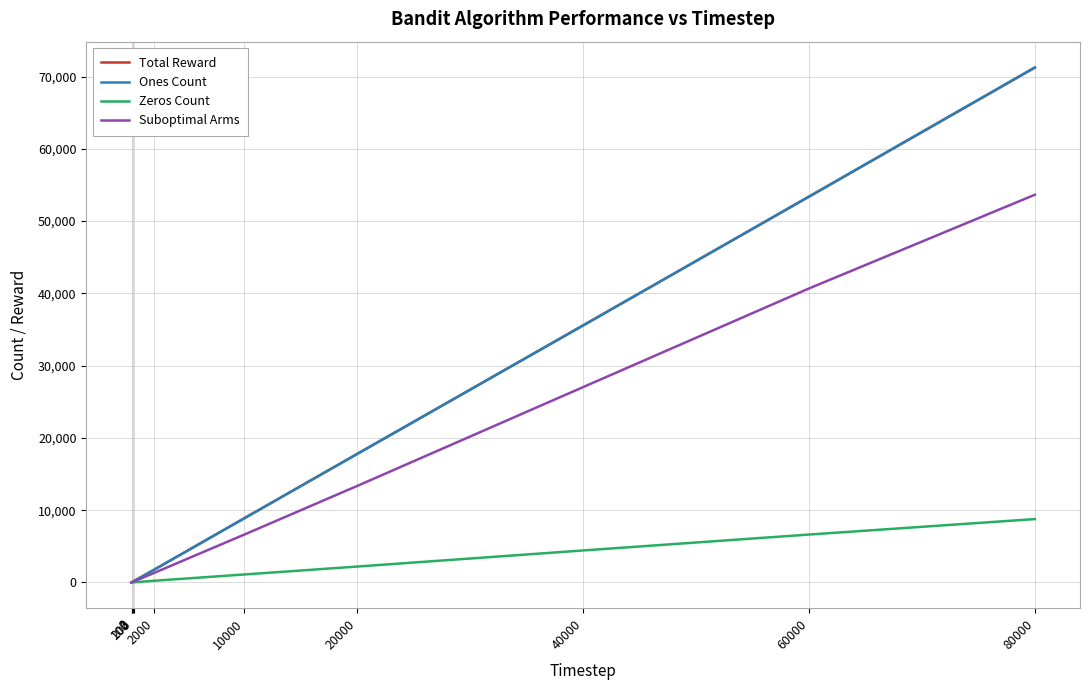

What are all the series names shown in the legend?

Total Reward, Ones Count, Zeros Count, Suboptimal Arms